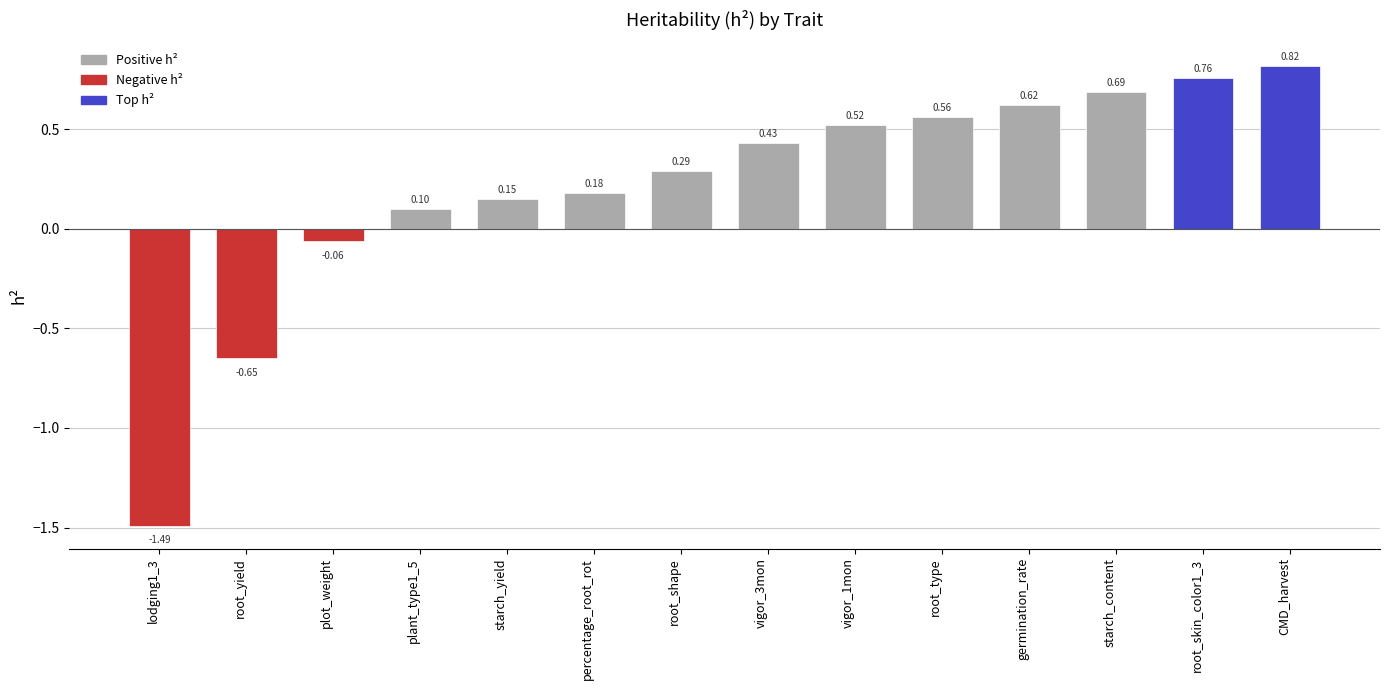

What is the change in value from vigor_3mon to root_skin_color1_3?

+0.3